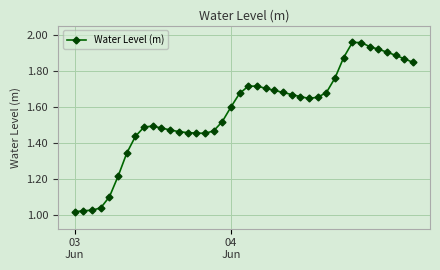

What is the difference between the second highest and minimum values?

0.9